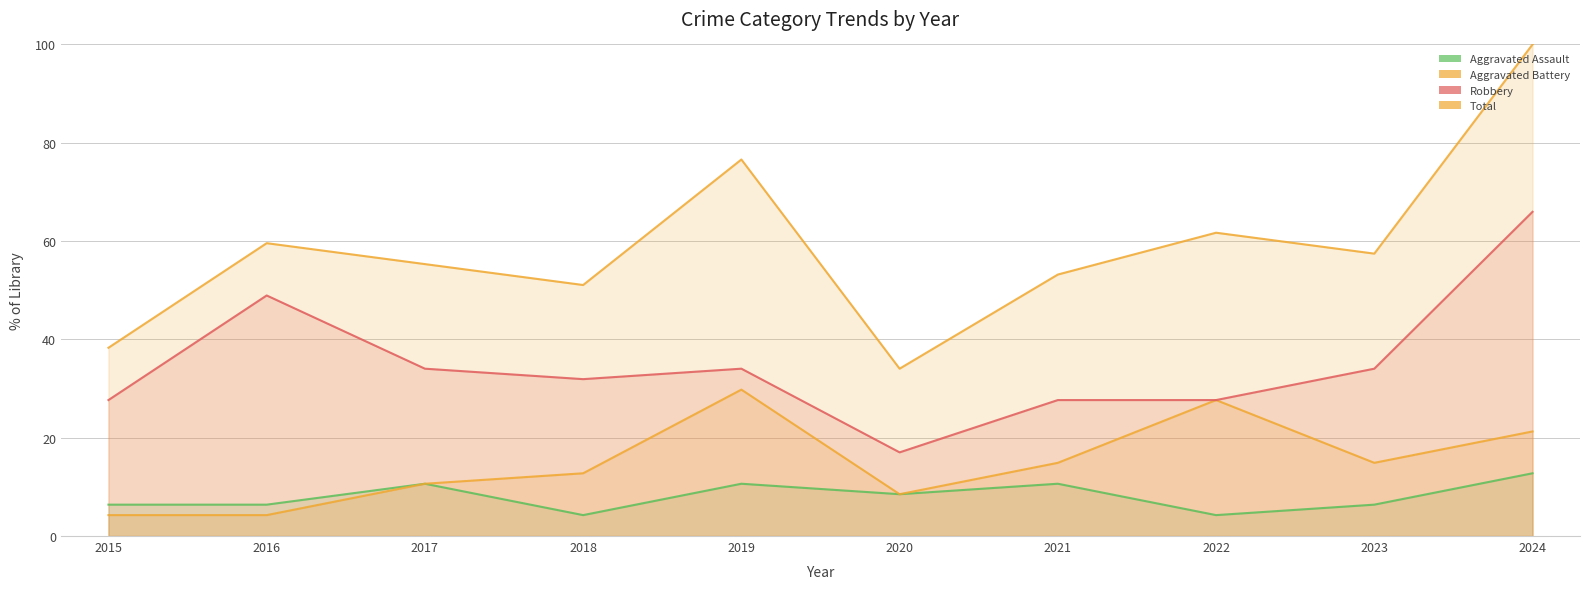

At which category does Robbery reach its first local valley?

2018